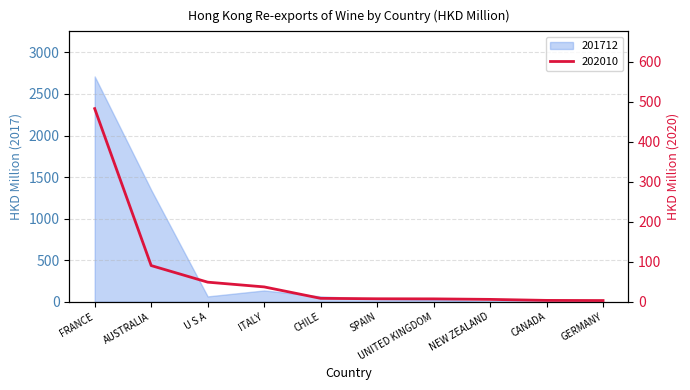

What is the sum of all values?

695.1